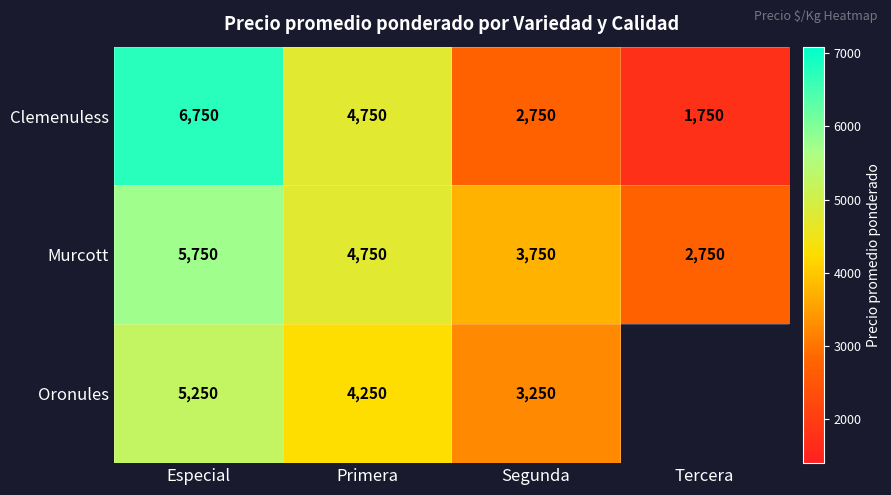

Which category has the lowest value across all series?

Tercera